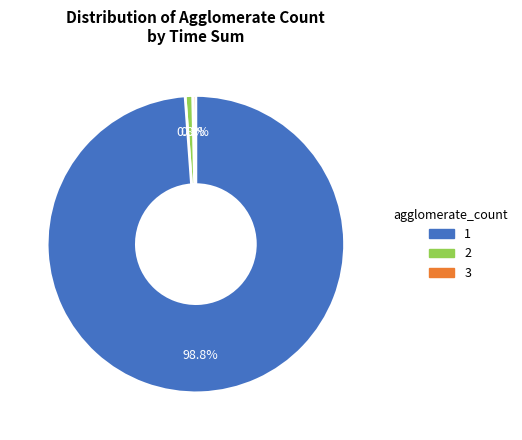

Which slice is the largest?

3